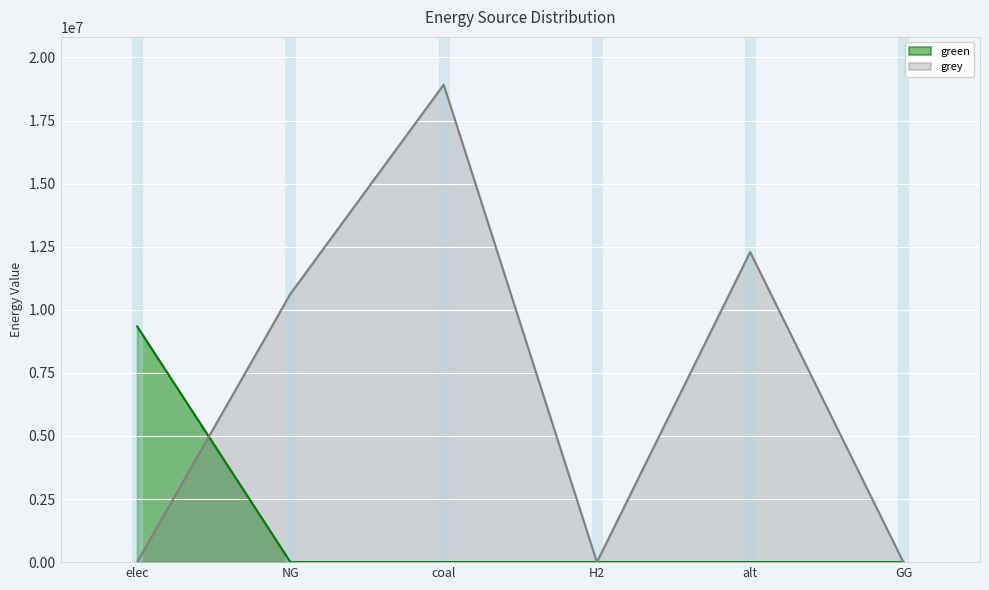

Between NG and elec, which is larger?

elec